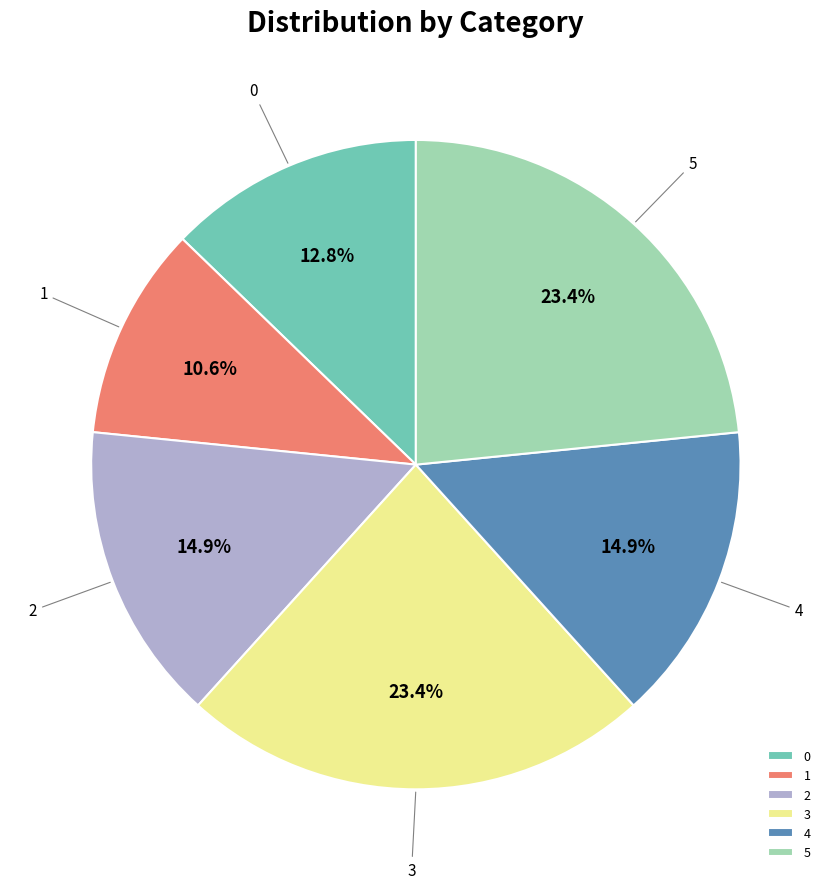

Does 3 represent more than half of the total?

No